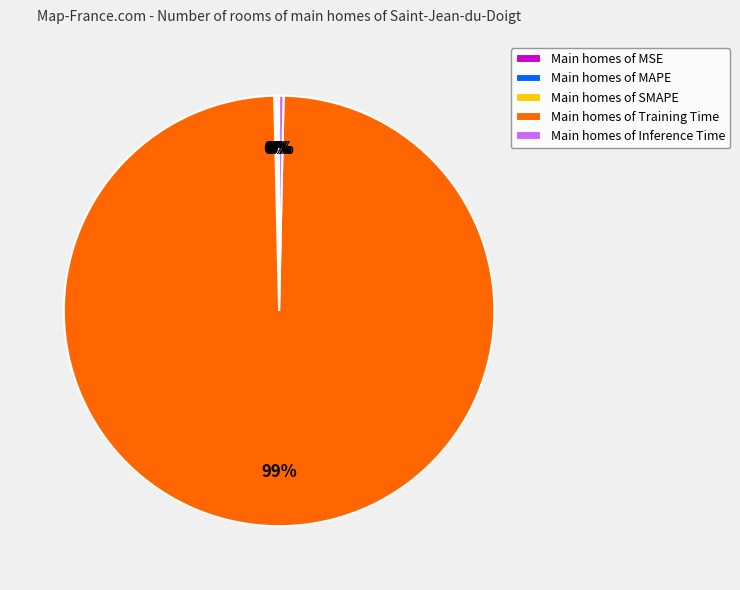

To the nearest percent, what is the average slice percentage?

20%